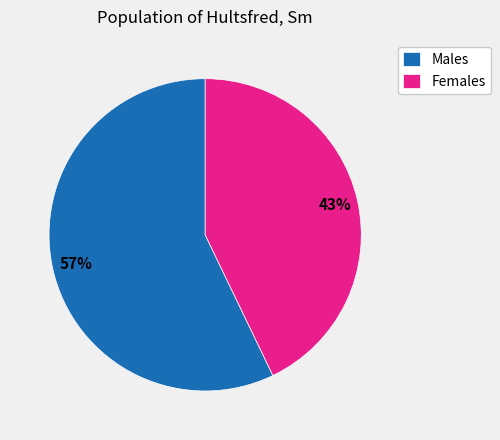

To the nearest percent, what is the average slice percentage?

50%